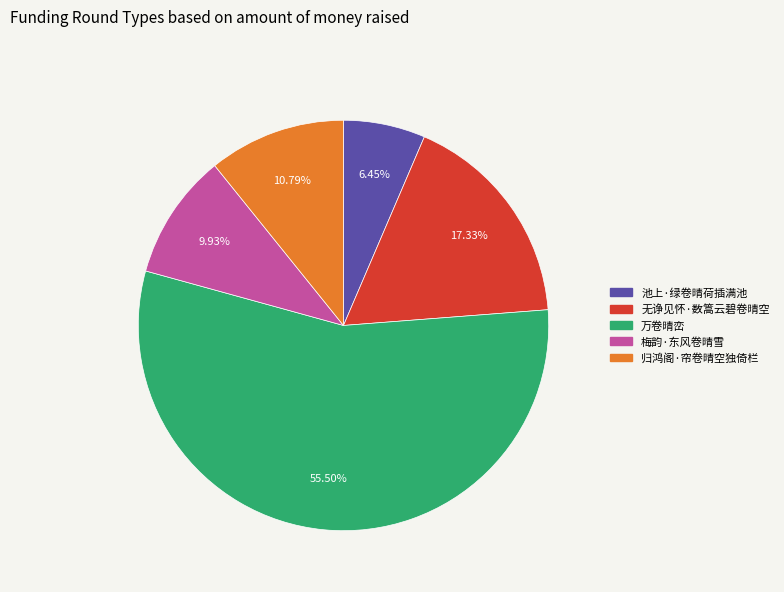

The 梅韵·东风卷晴雪 slice represents 10% of the pie. True or false?

True